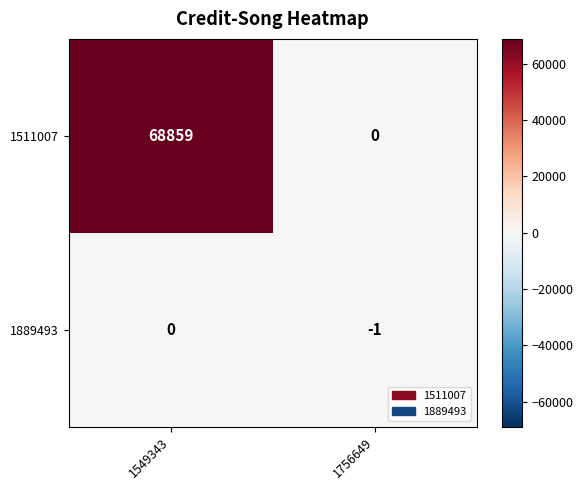

How many categories are shown in the chart?

2